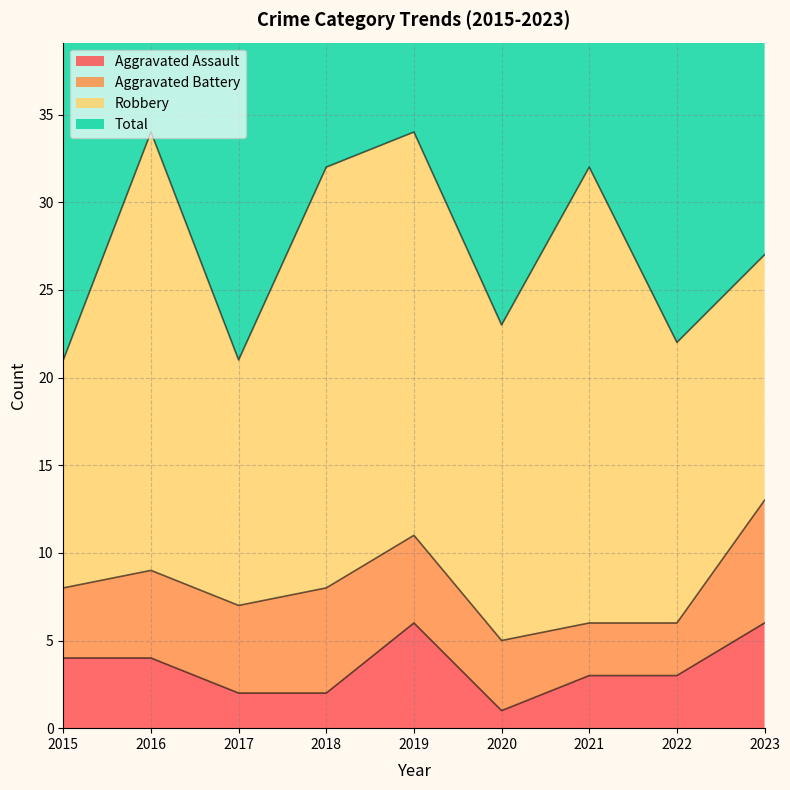

Where is Aggravated Assault nearest to the value 3?

2021